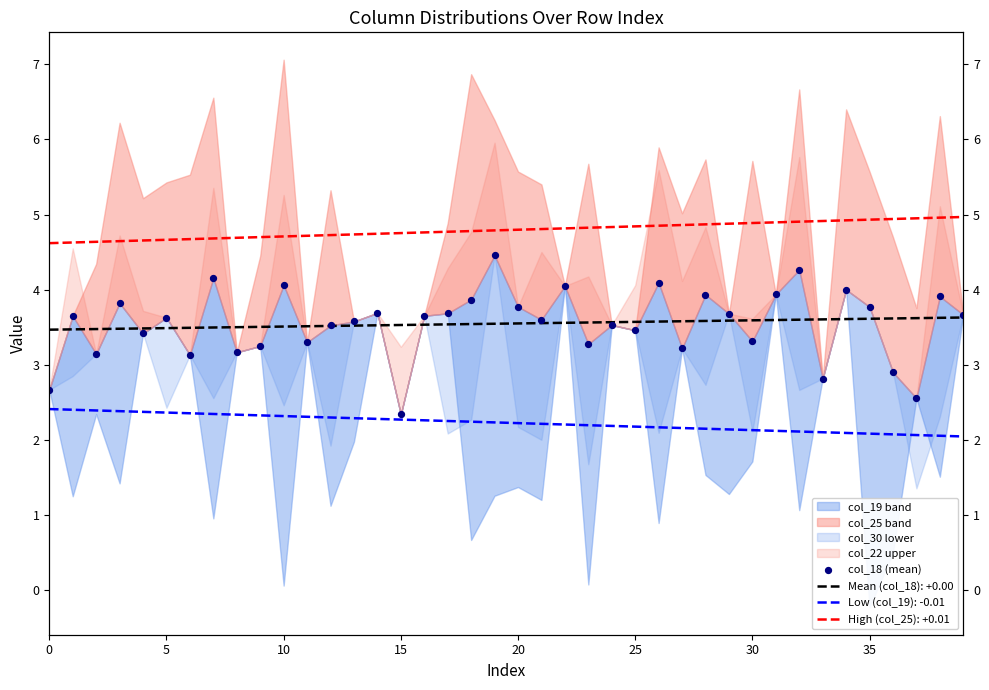

Between 35 and 20, which is larger?

35